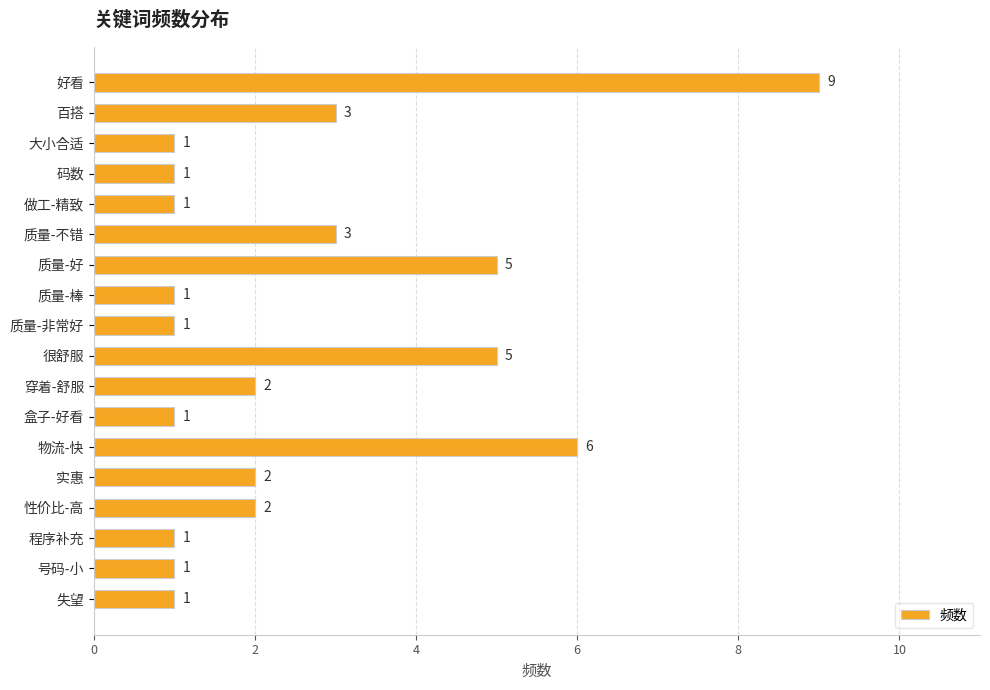

Count the values in the range 1 to 3.

14